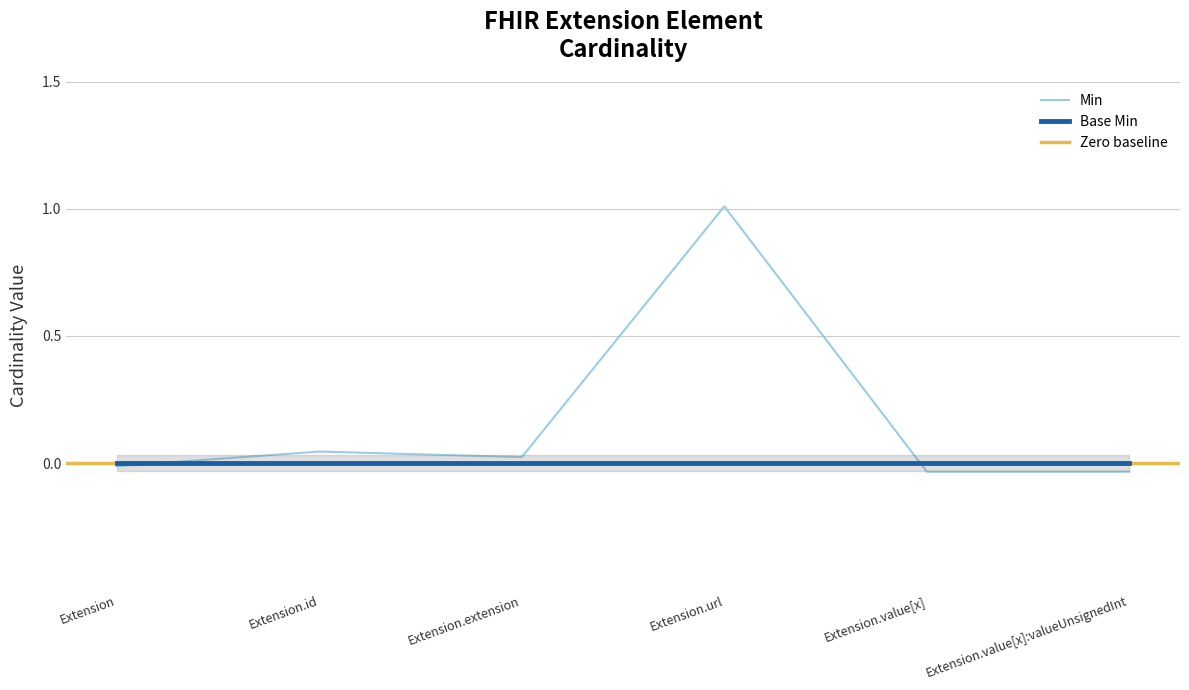

Rank the categories by value from highest to lowest.

Extension.url, Extension.id, Extension.extension, Extension, Extension.value[x], Extension.value[x]:valueUnsignedInt